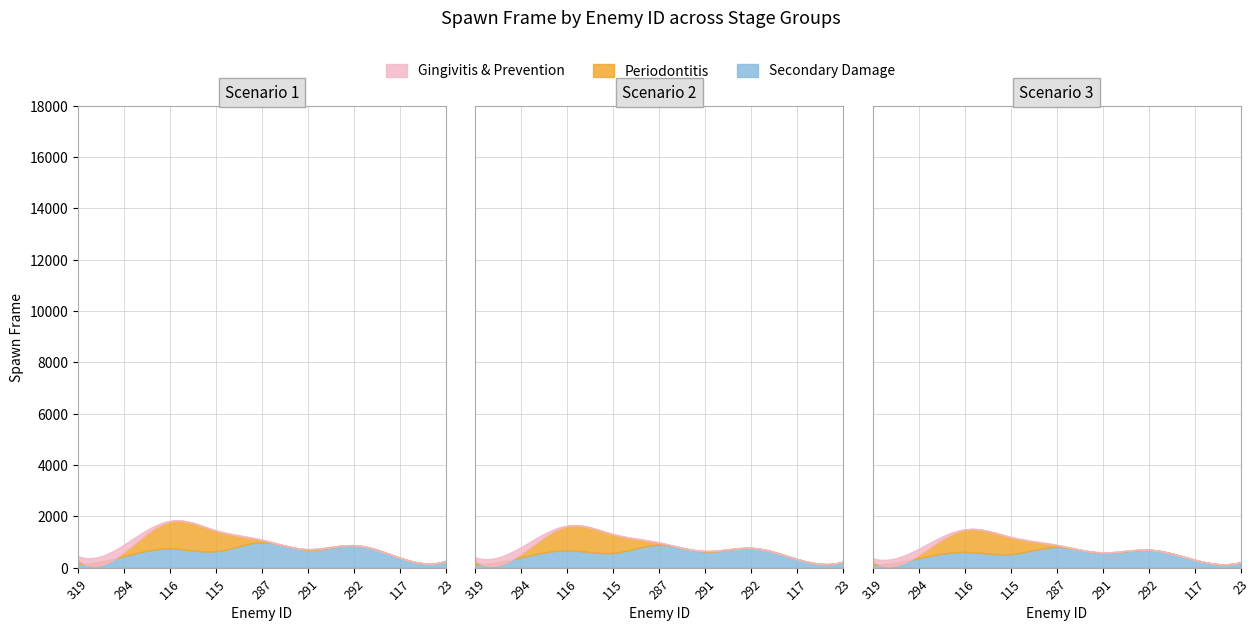

Which series has the widest spread of values?

Secondary Damage